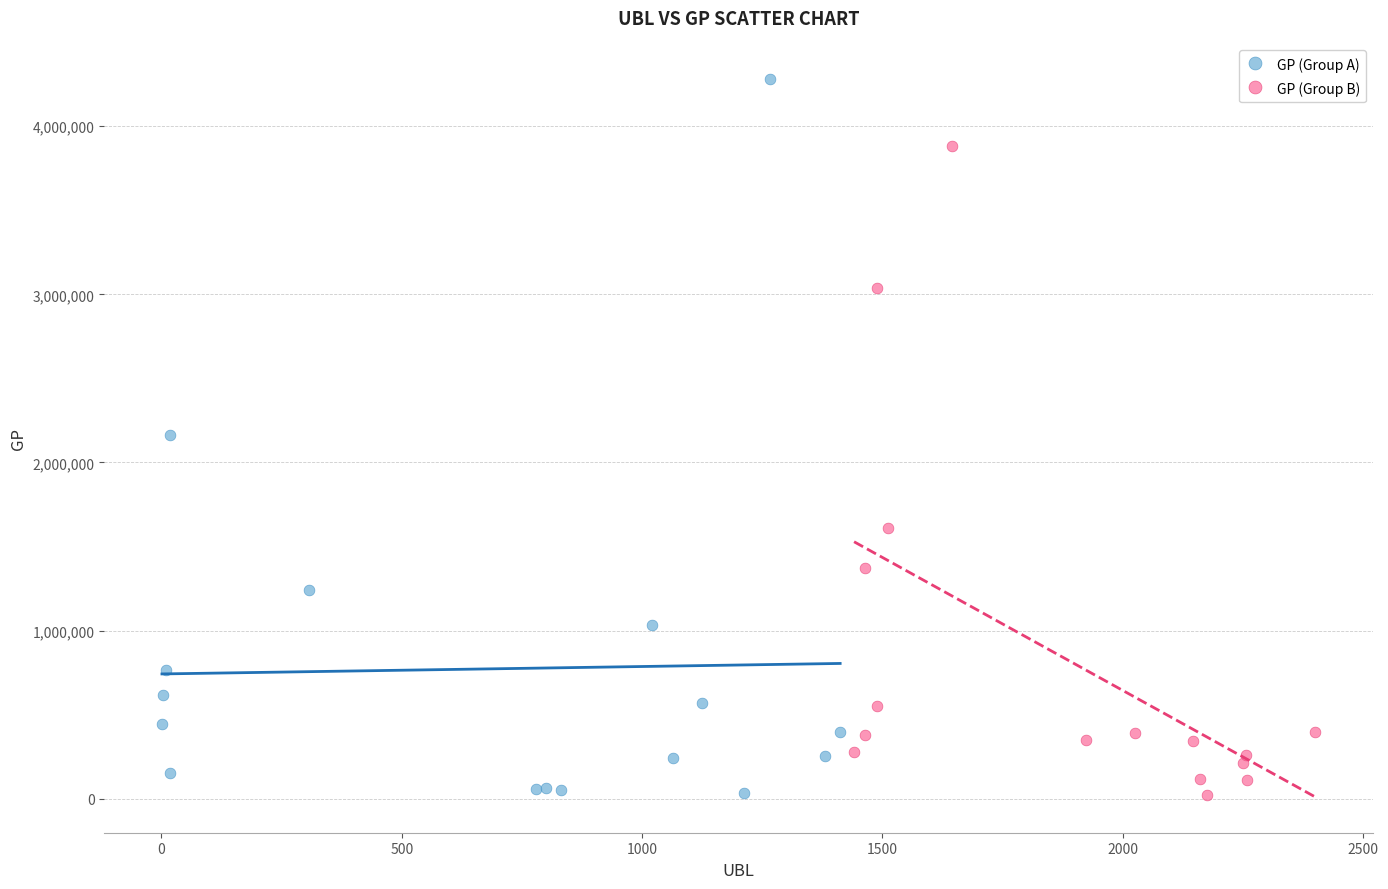

Which series has the largest Y range (max minus min)?

GP (Group A)